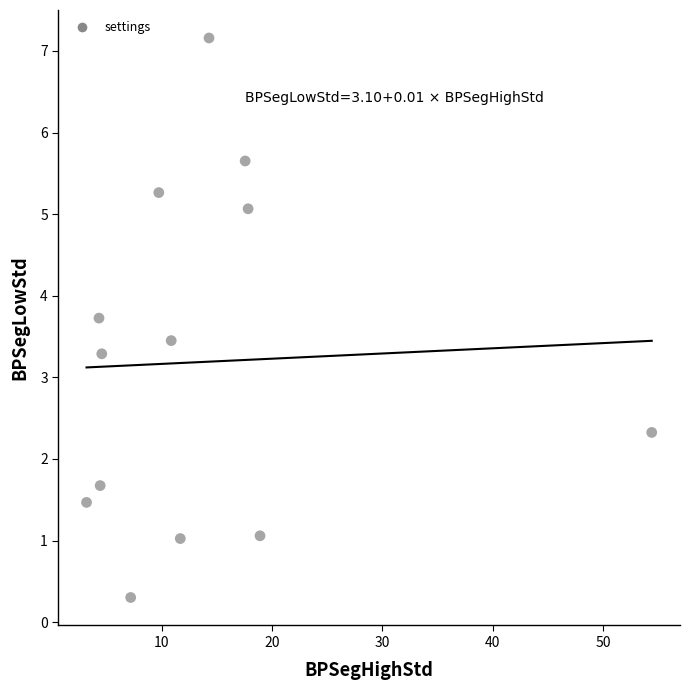

What is the range of X values (max minus min)?

51.2